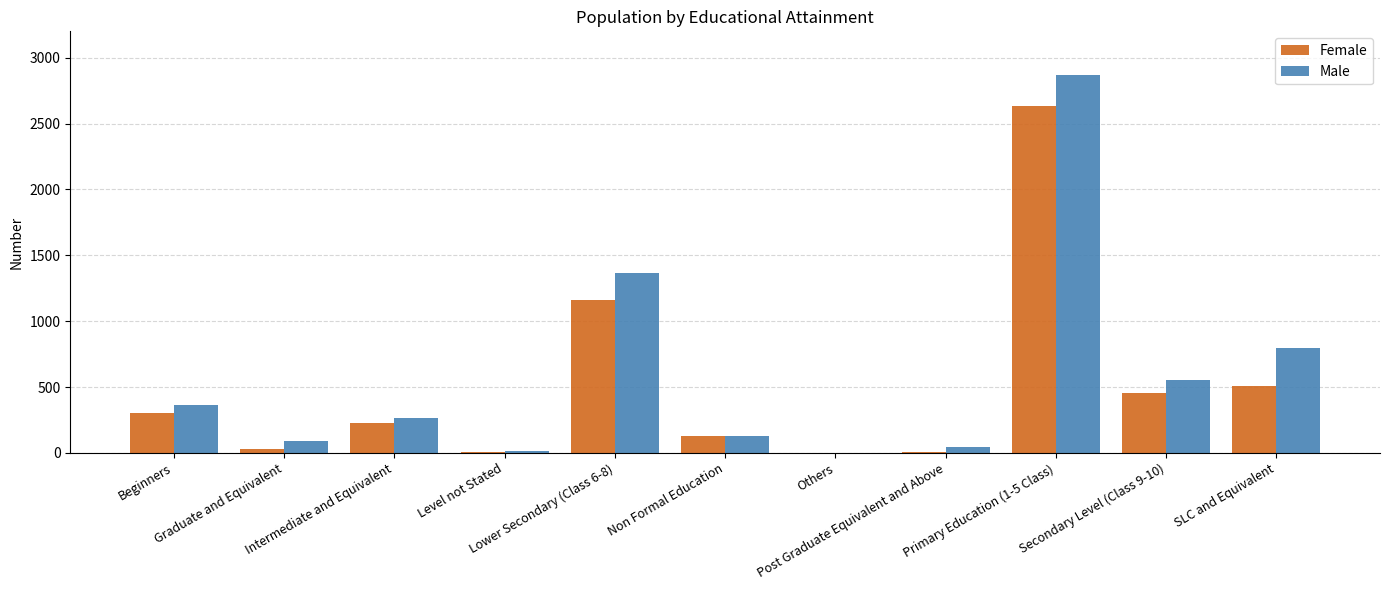

What is the maximum value for Male?

2870